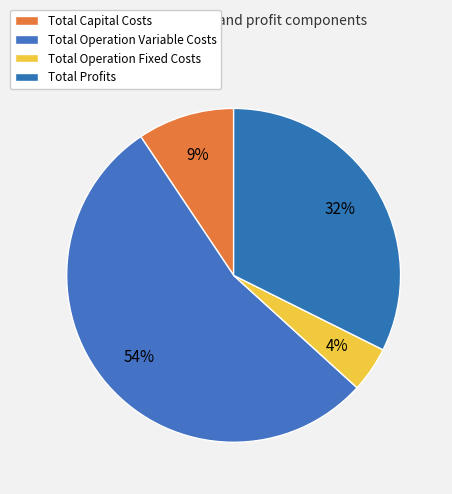

Is there a majority slice in this chart?

Yes